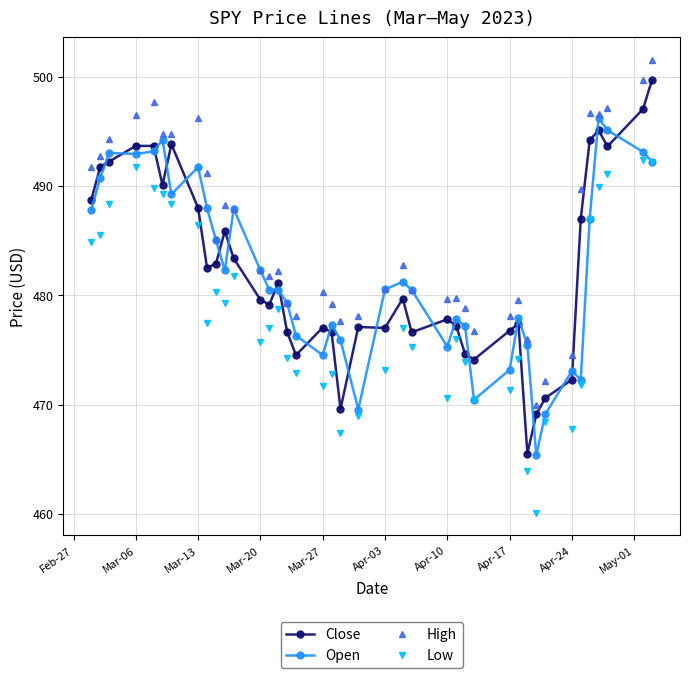

What is the minimum value shown in the chart?

460.1